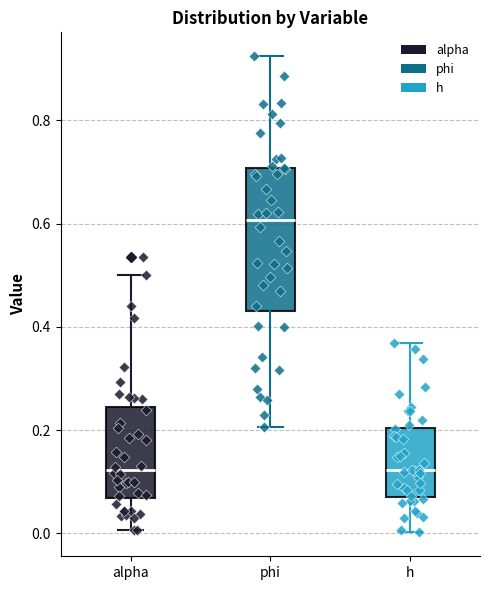

Reading left to right, read every box against the y-axis: the position of its median line, the range the box covers, and the ends of its whiskers. The values are not printed on the chart, so give them approximately, as read against the axis.

alpha: median 0.12, box 0.06 to 0.24, whiskers 0.00 to 0.50
phi: median 0.60, box 0.44 to 0.70, whiskers 0.20 to 0.92
h: median 0.12, box 0.08 to 0.20, whiskers 0.00 to 0.36